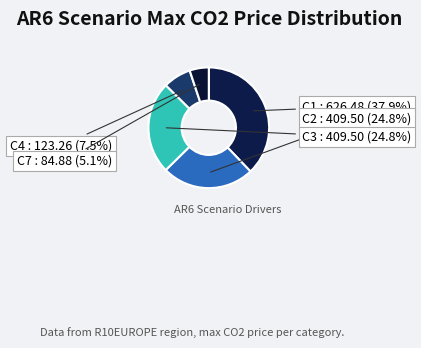

What percentage is NOT represented by C4?

92.5%